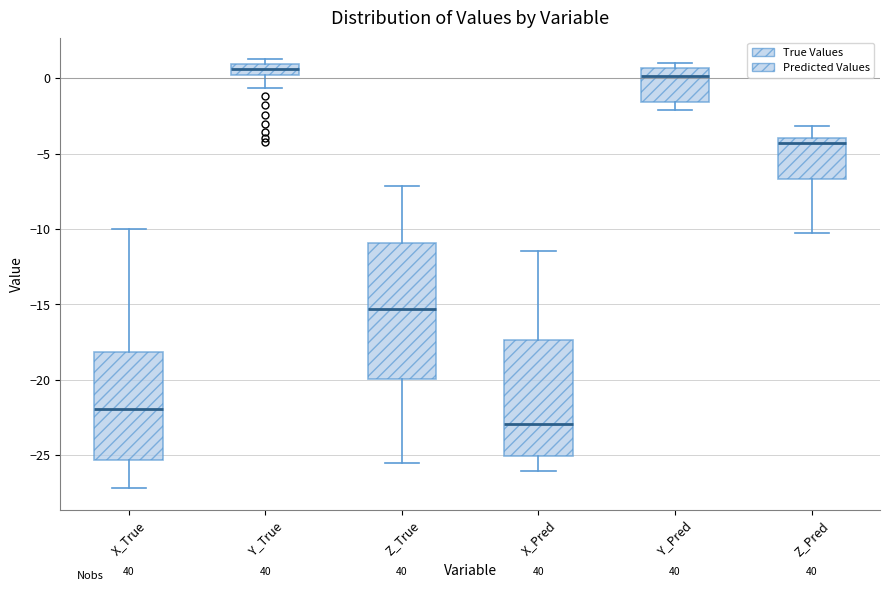

Which box is the tallest, from its lower edge to its upper edge?

Z_True